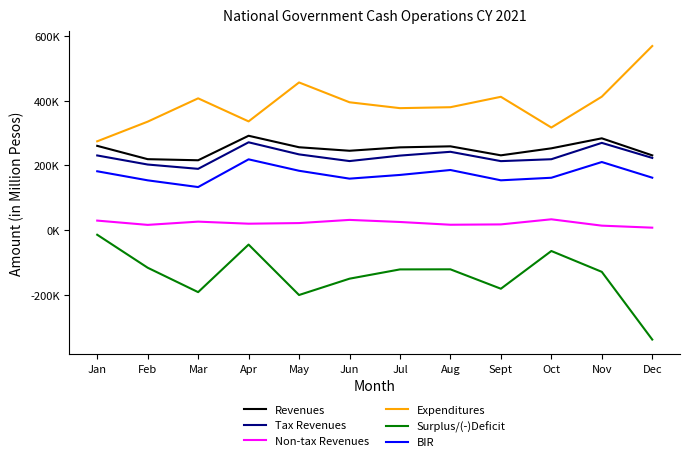

What is the sum of the BIR values at Mar and Feb?

287508.0